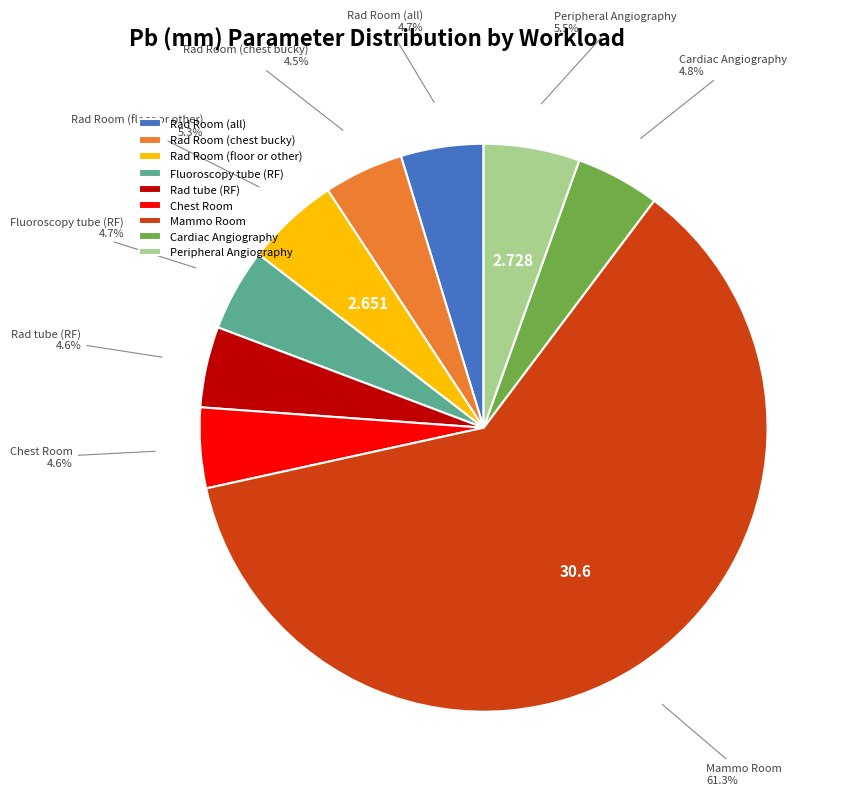

Does any single category account for the majority?

Yes